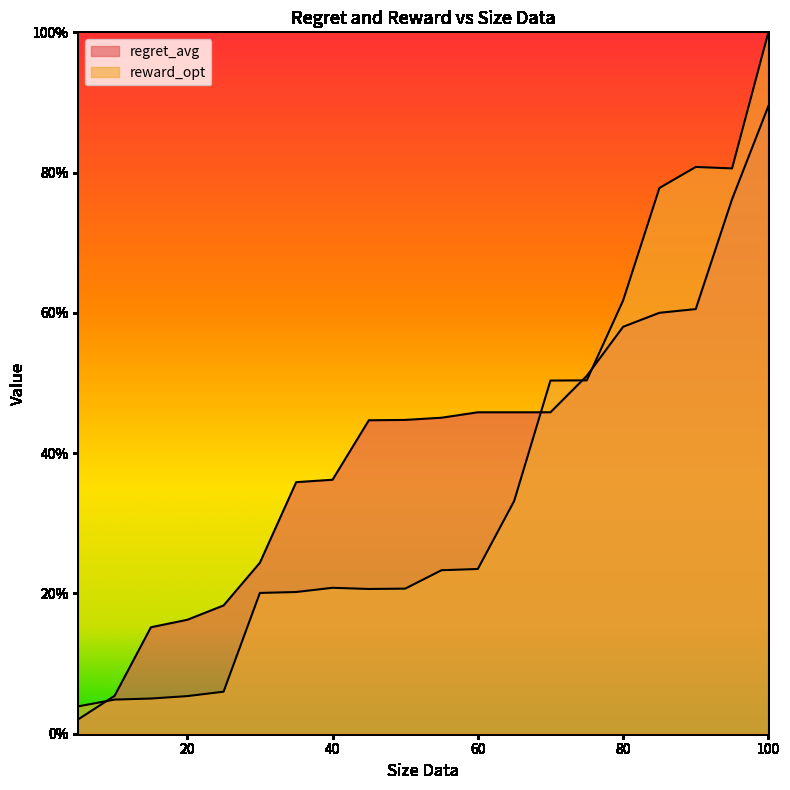

At which category is the sum across all series the highest?

100